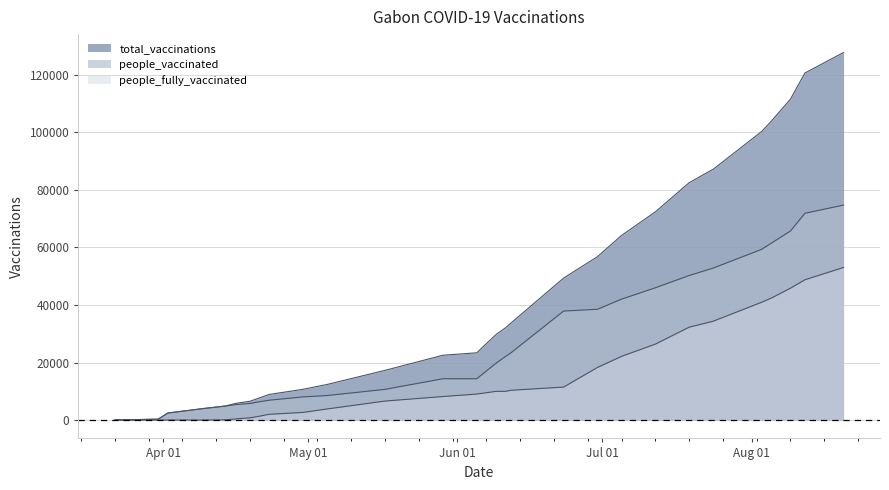

What value does the people_fully_vaccinated series have at 2021-08-20?

53037